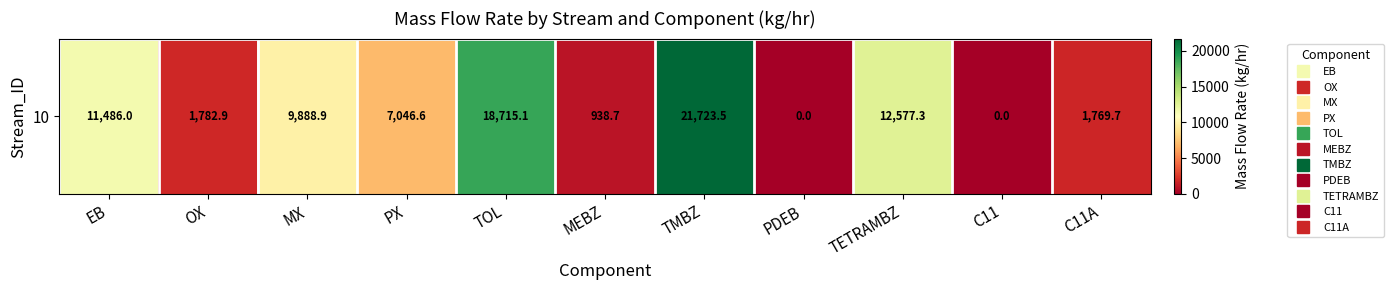

What is the difference between the second highest and minimum values?

18715.1